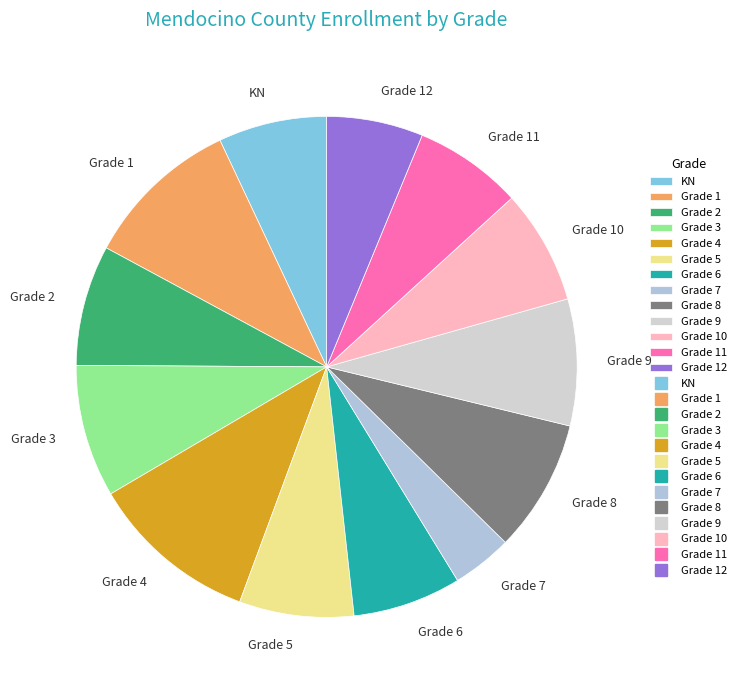

Is Grade 1 the majority of the pie?

No